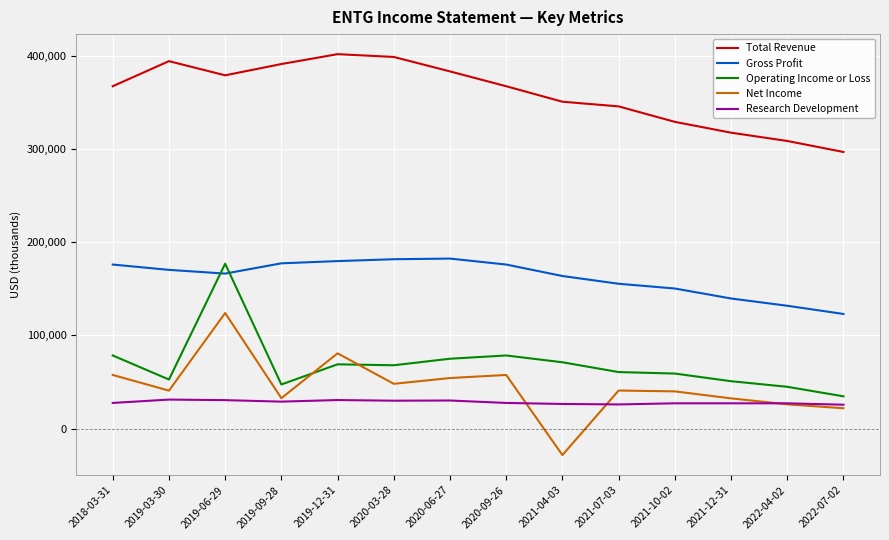

Is this an area chart (filled region under the line)?

No